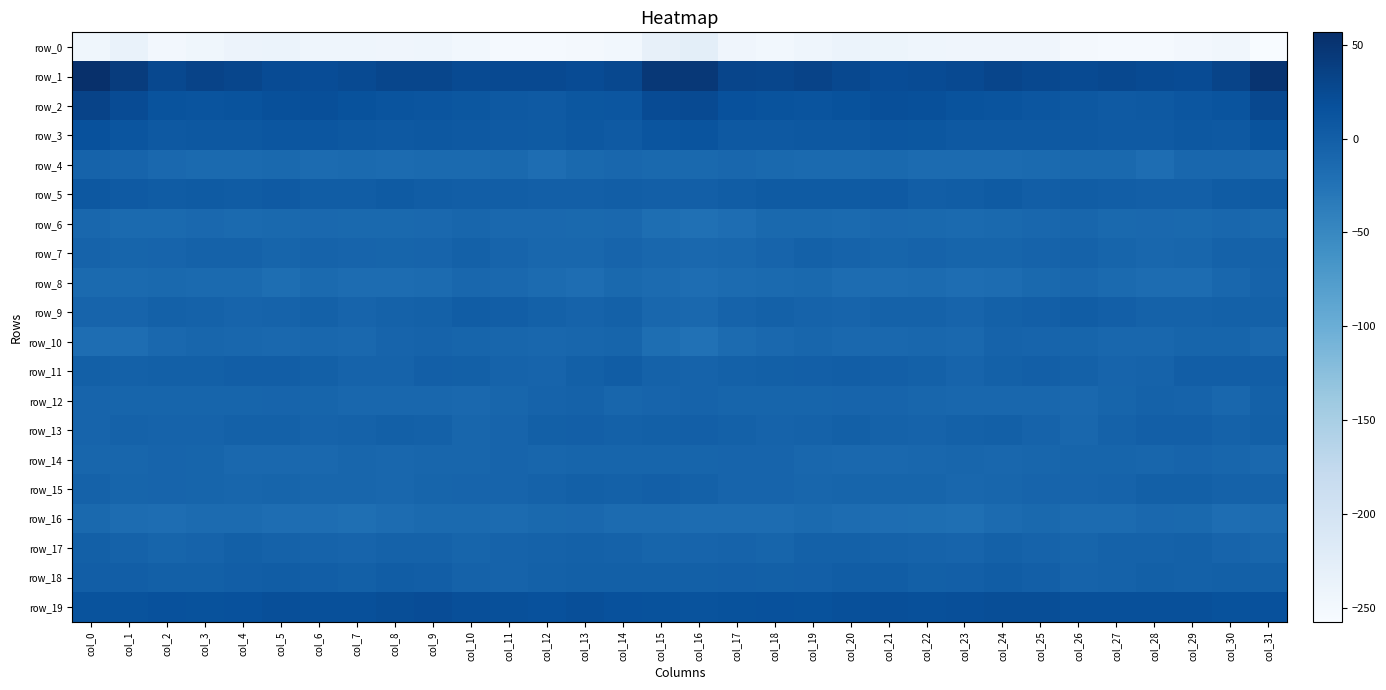

How many values in the row_2 series are below 13?

12